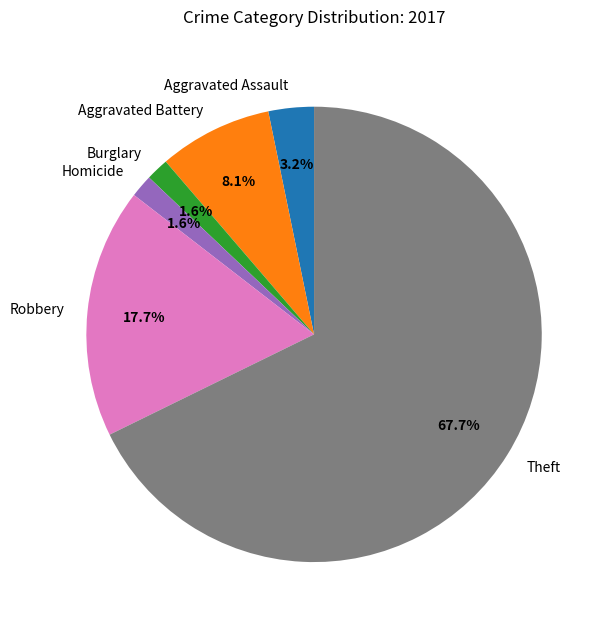

Which category accounts for the majority?

Theft